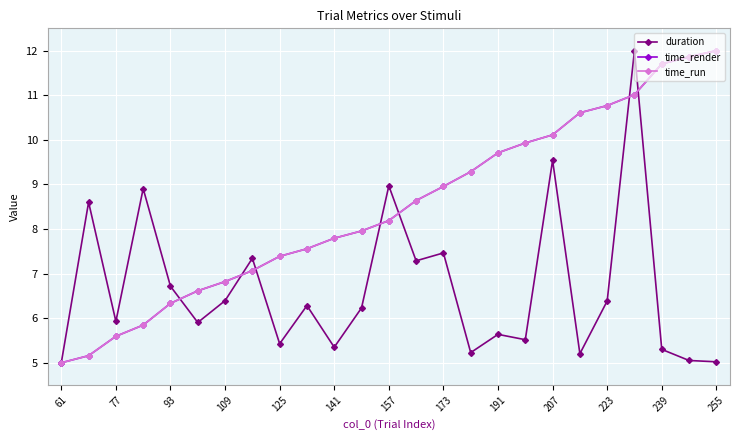

What is the maximum value for duration?

12.0